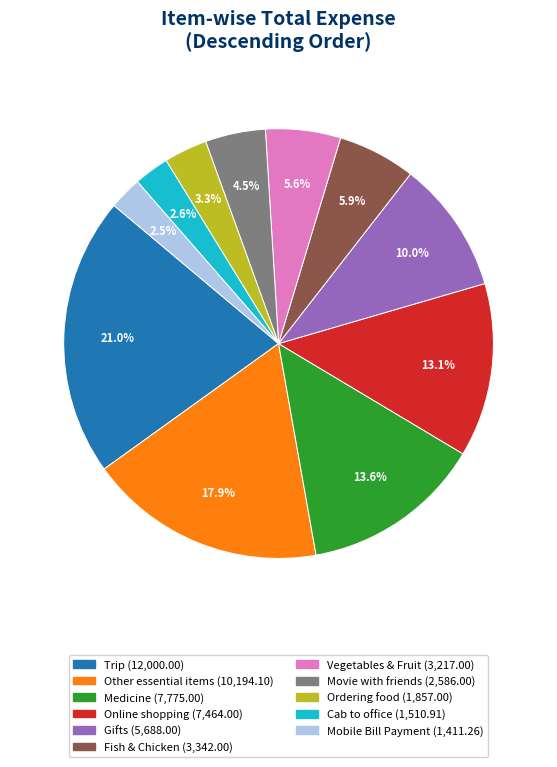

Which category has the biggest portion of the pie?

Trip